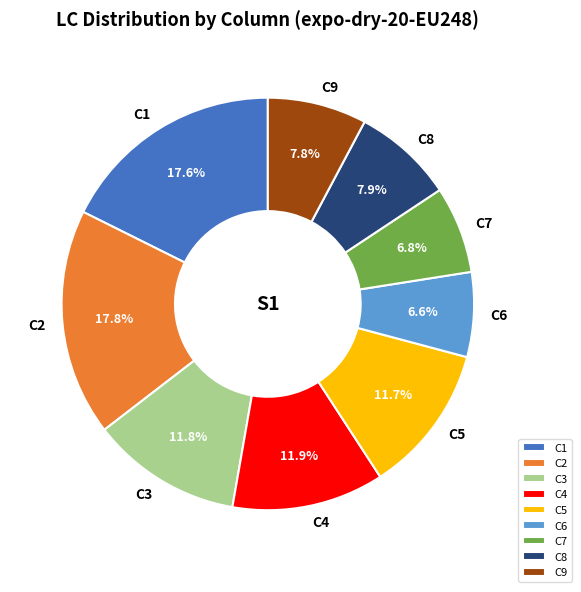

What is the total percentage of C2 and C9?

25.6%